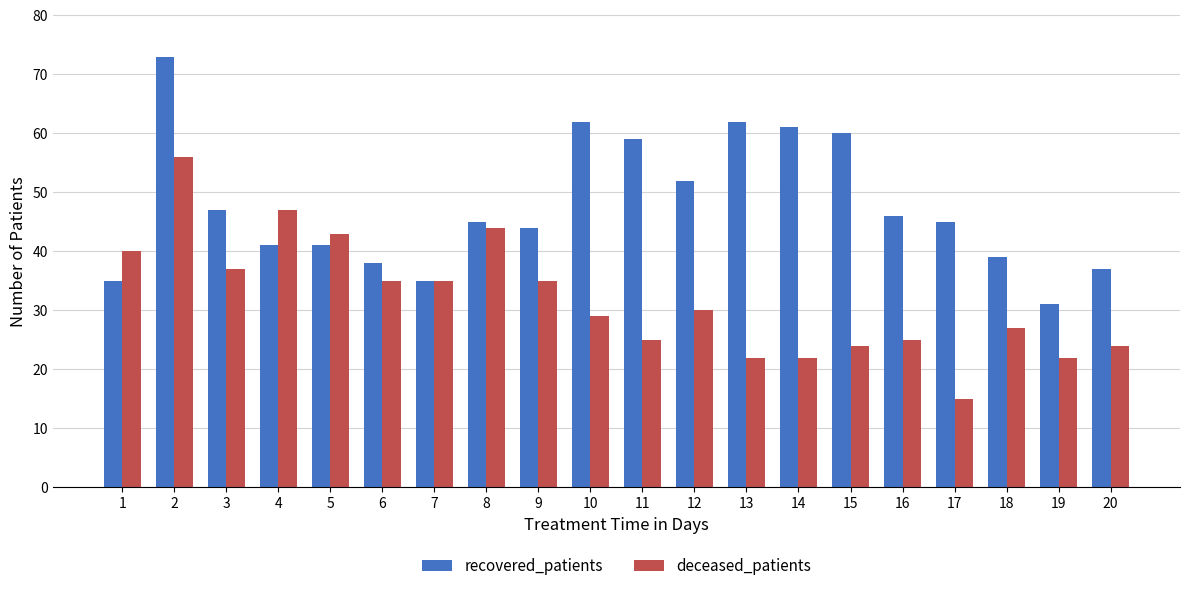

Read the deceased_patients value at 6.

35